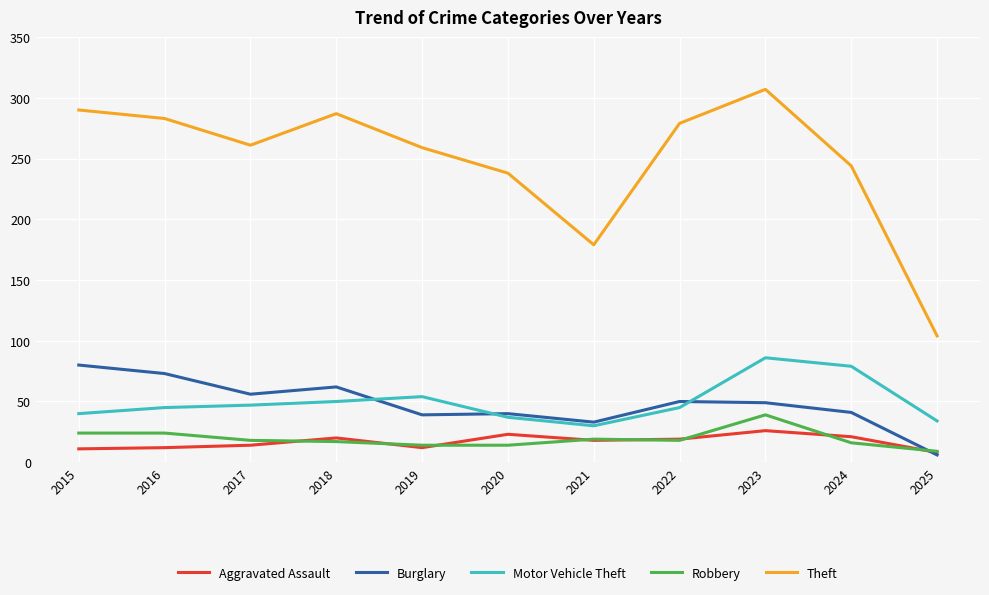

True or false: Aggravated Assault and Motor Vehicle Theft intersect in this chart.

False